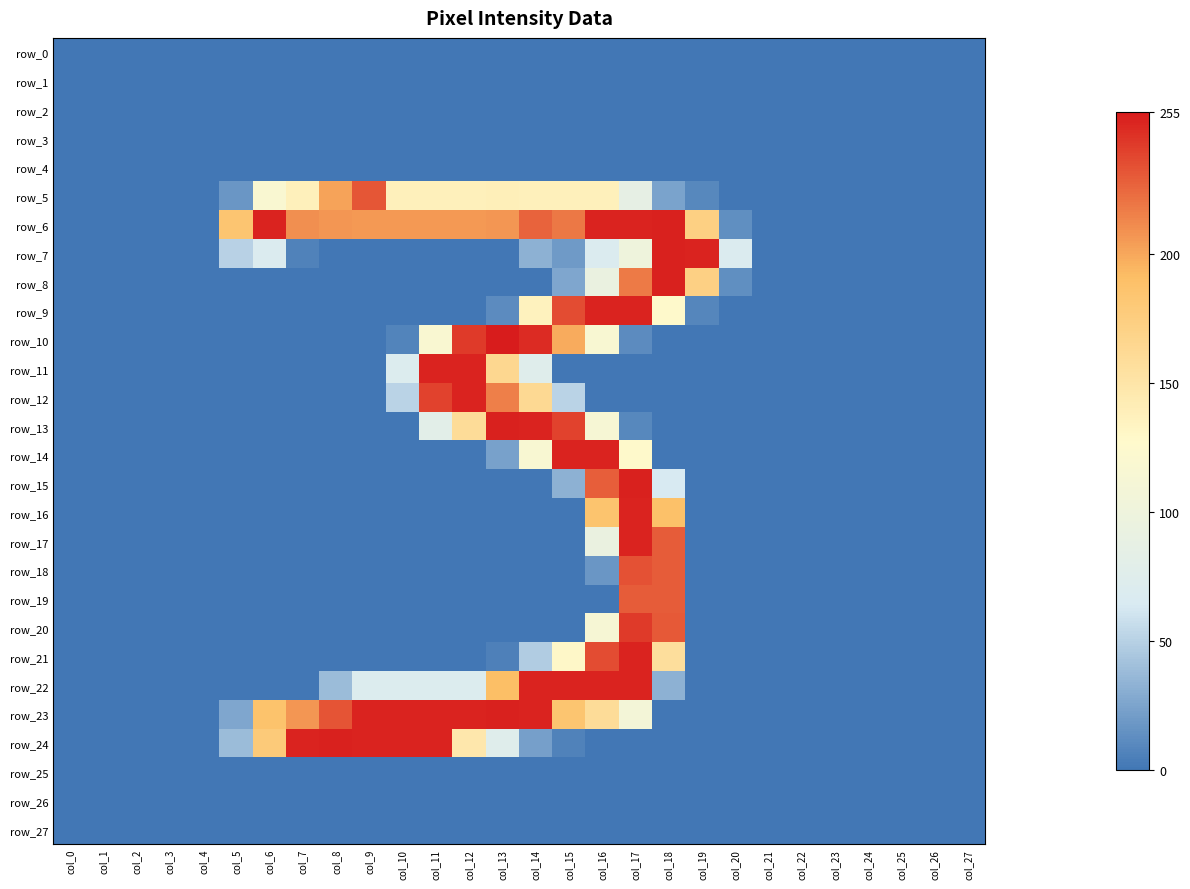

What is the sum of all row_17 values?

575